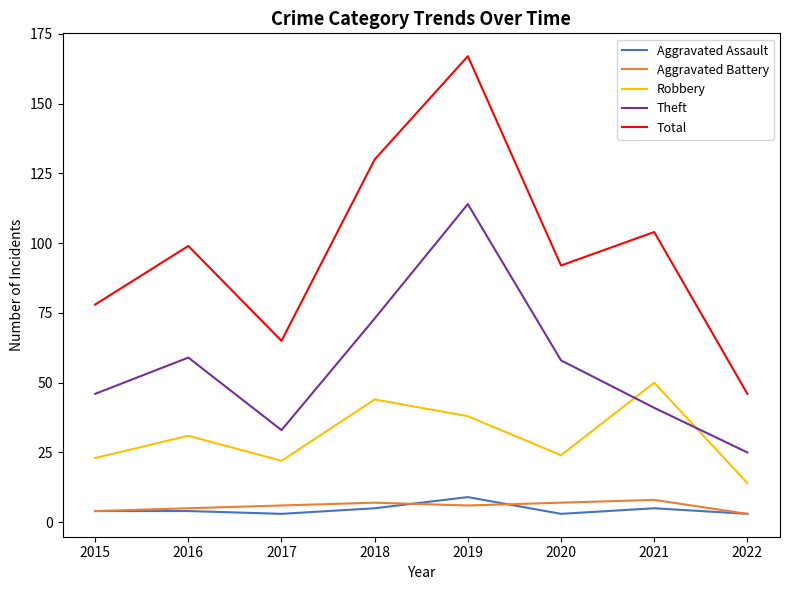

Which label corresponds to the largest value in the chart?

2019